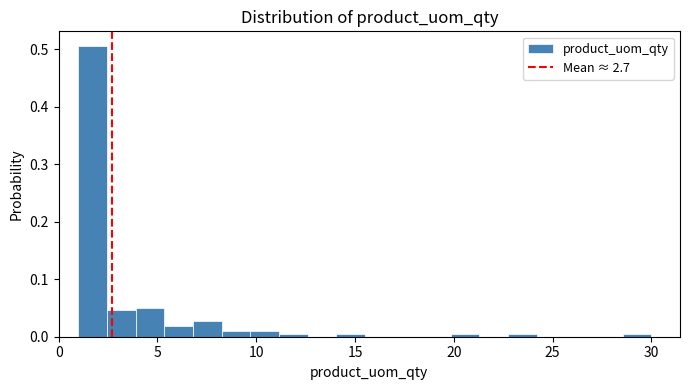

Around what value on the x-axis is the tallest bar? Give the approximate position of its centre, as read against the axis.

1.5